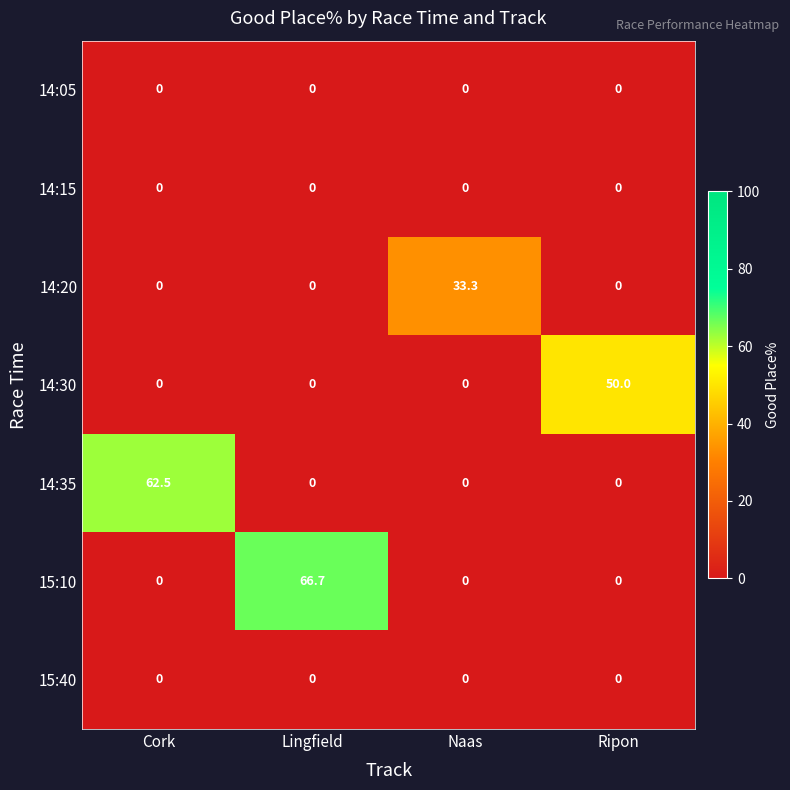

Which series has the largest range (max minus min)?

15:10